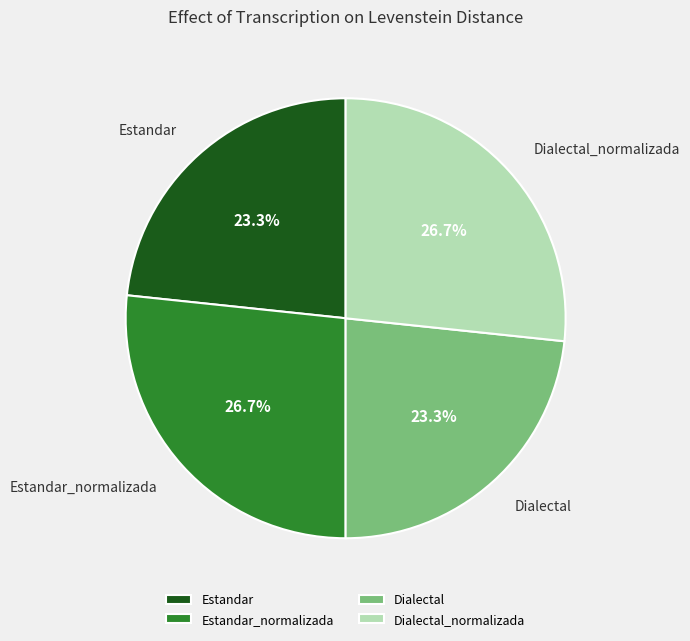

Is Dialectal_normalizada the majority of the pie?

No